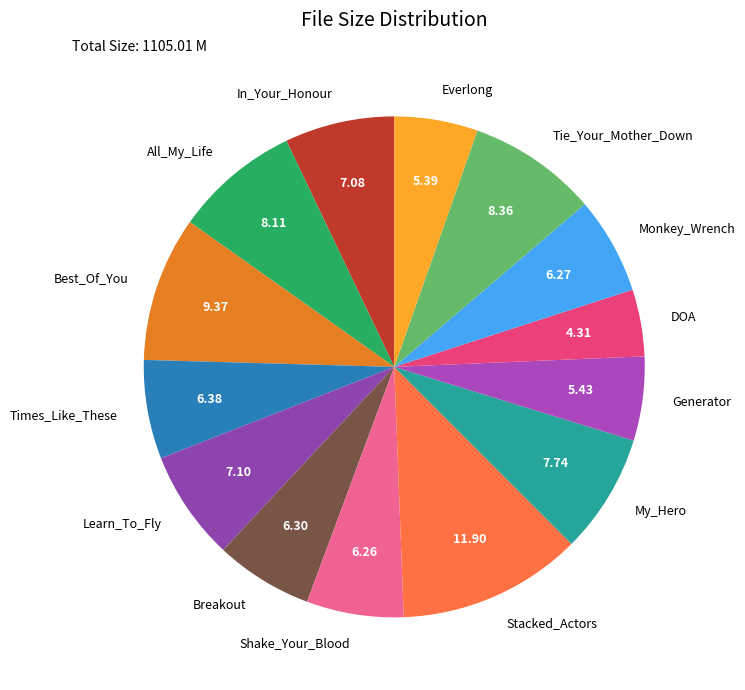

What is the ratio of the value at Tie_Your_Mother_Down to the value at Breakout?

1.3